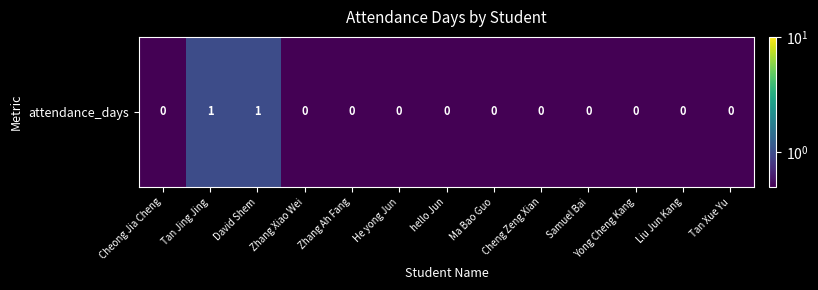

Read the value at He yong Jun.

0.5